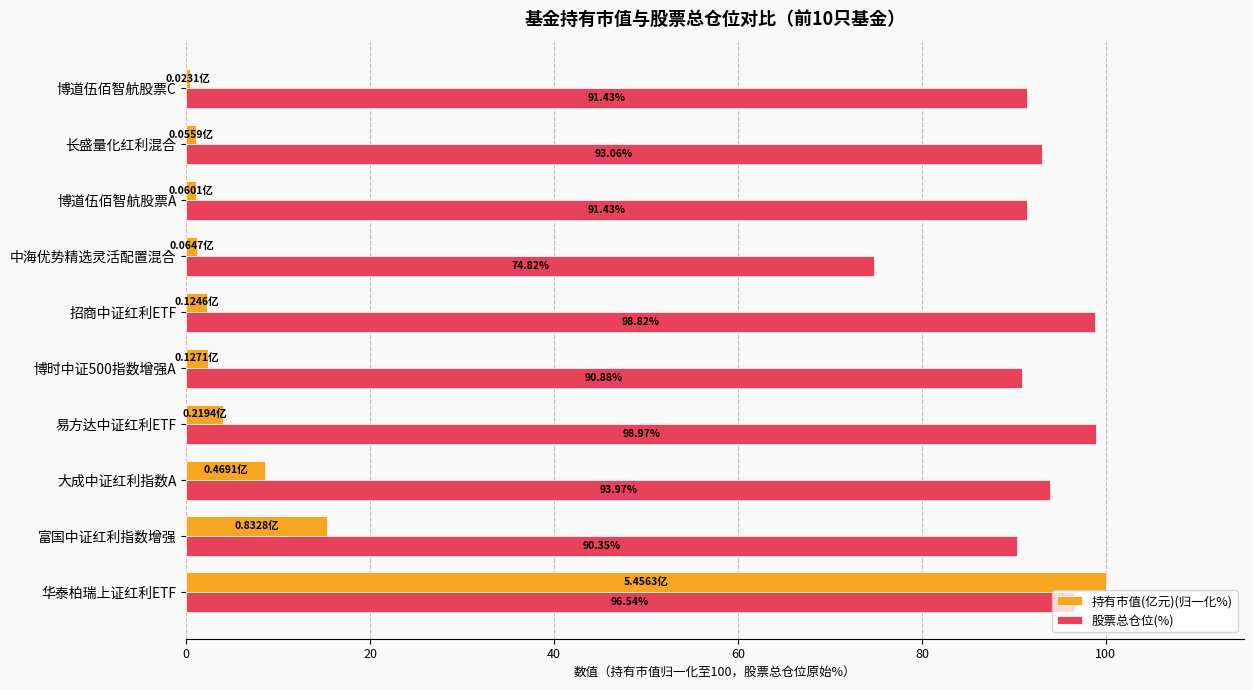

Which series has the largest range (max minus min)?

持有市值(亿元)(归一化%)